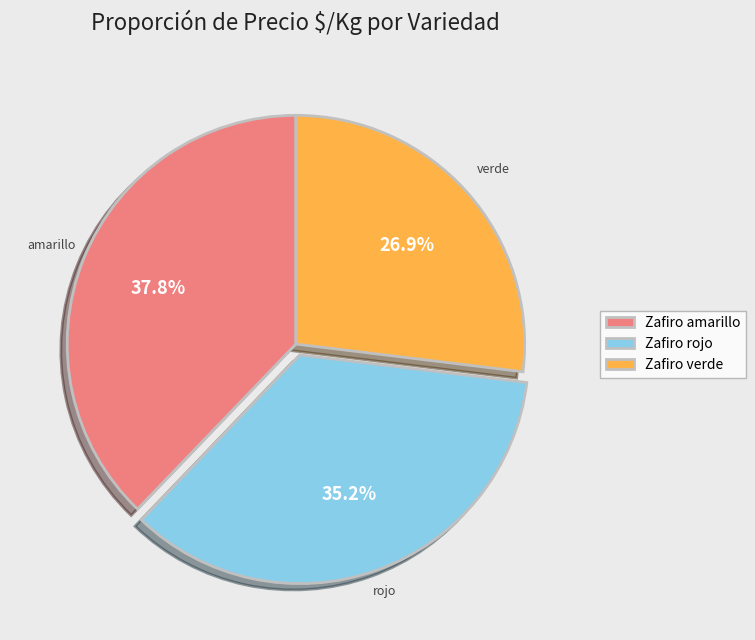

What is the ratio of the value at Zafiro verde to the value at Zafiro rojo?

0.8